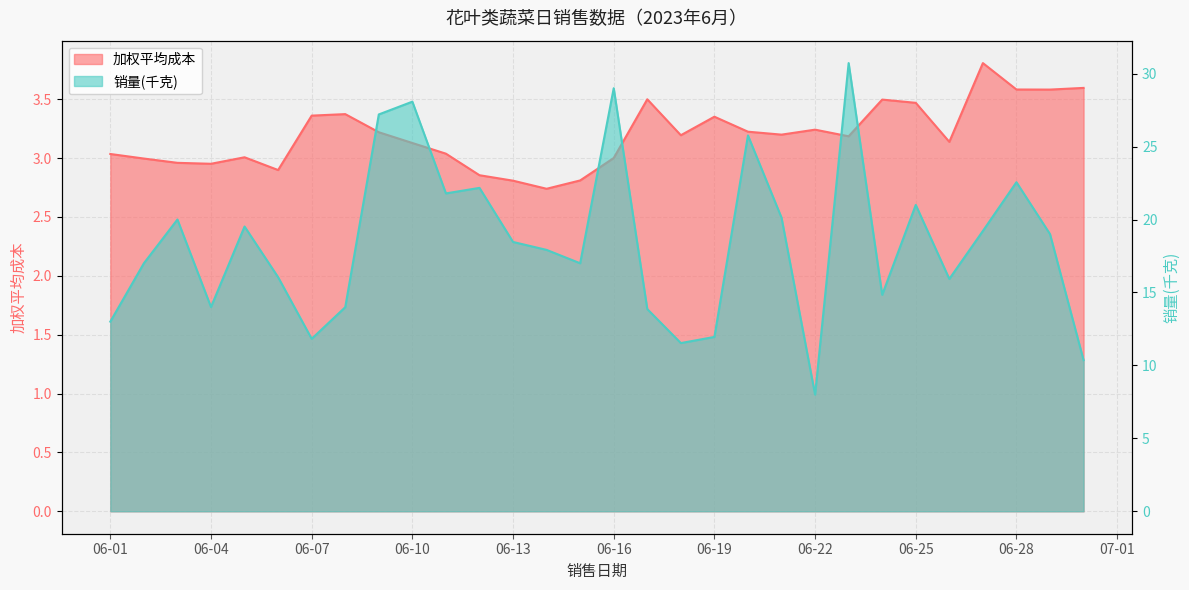

True or false: 加权平均成本 and 销量(千克) cross at least once.

False